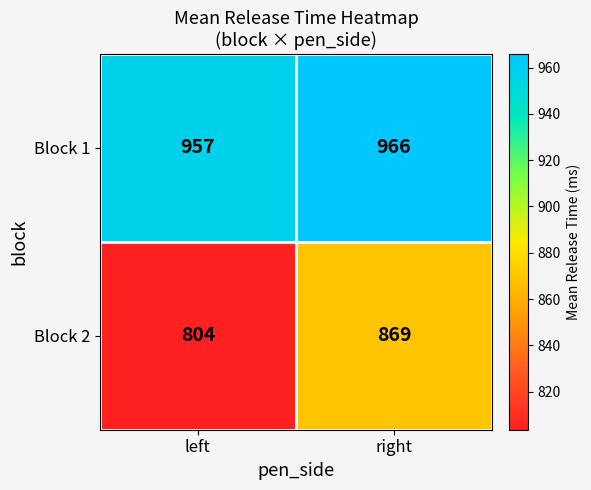

At which category does the chart reach its minimum across all series?

left